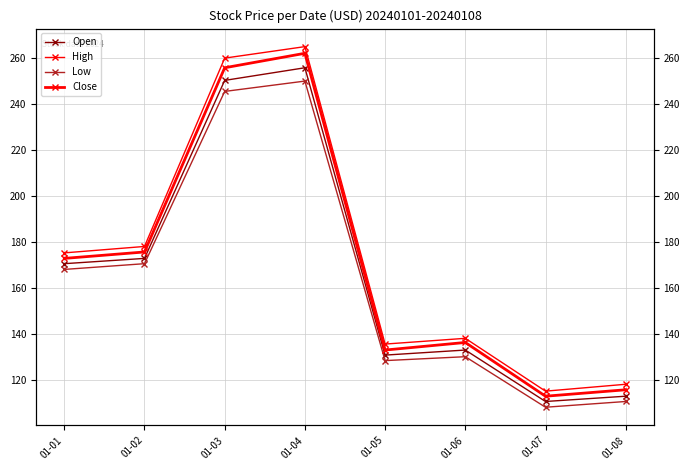

Reading left to right, extract all data points from this chart.

Open: 01-01=170.5	01-02=172.8	01-03=250.3	01-04=255.8	01-05=130.7	01-06=132.9	01-07=110.5	01-08=112.8
High: 01-01=175.2	01-02=178.0	01-03=260.0	01-04=265.0	01-05=135.5	01-06=138.0	01-07=115.0	01-08=118.0
Low: 01-01=168.0	01-02=170.5	01-03=245.5	01-04=250.0	01-05=128.3	01-06=130.0	01-07=108.0	01-08=110.5
Close: 01-01=172.8	01-02=175.6	01-03=255.8	01-04=262.1	01-05=132.9	01-06=136.2	01-07=112.8	01-08=115.6